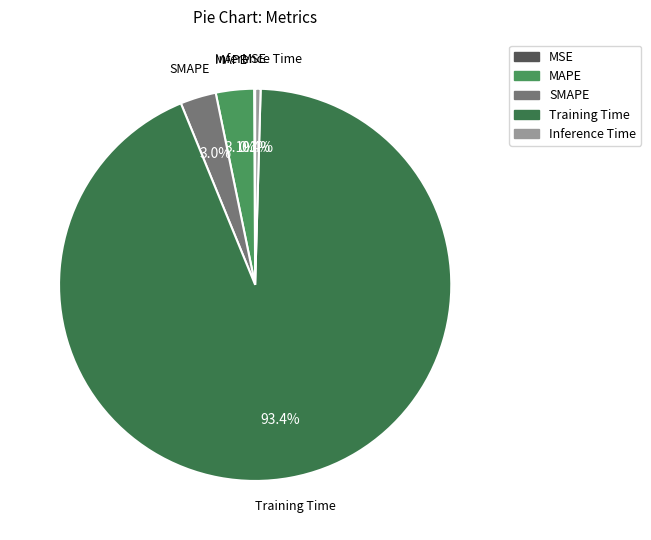

Which slice is the largest?

Training Time